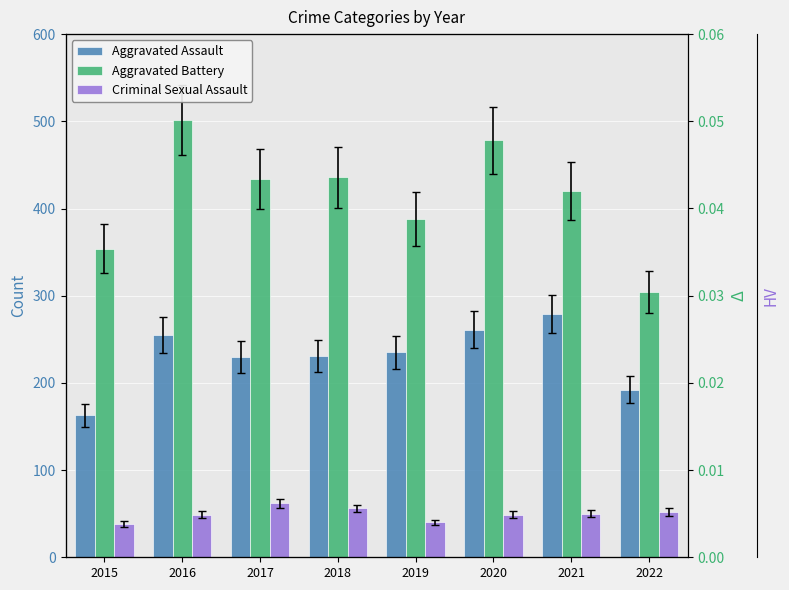

At 2015, list the series in order from smallest to largest.

Criminal Sexual Assault, Aggravated Assault, Aggravated Battery